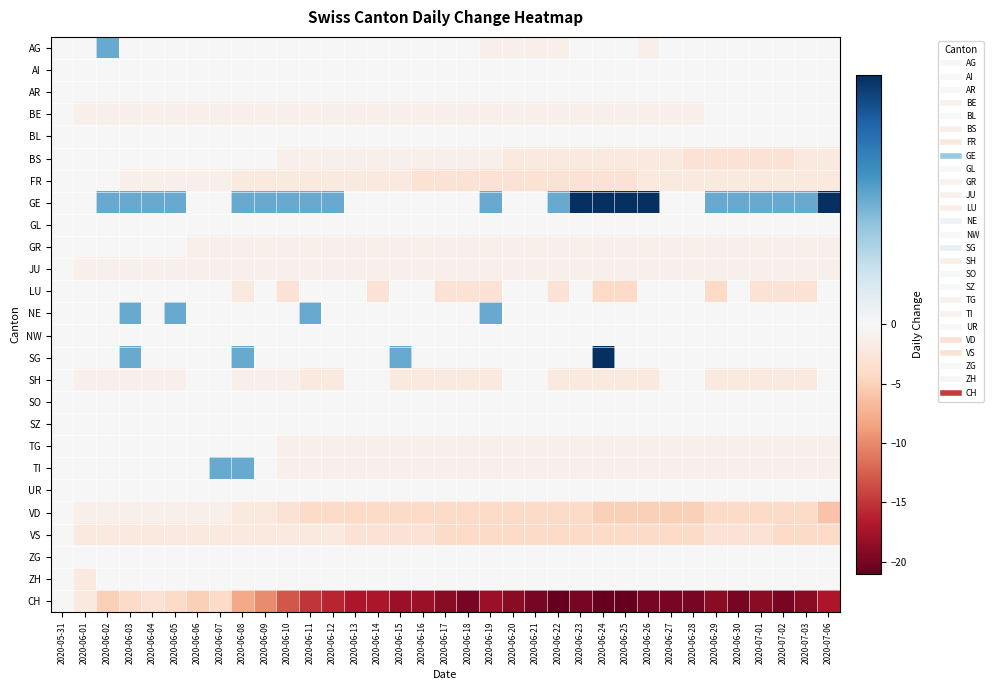

What is the total value across all series at 2020-06-18?

-42